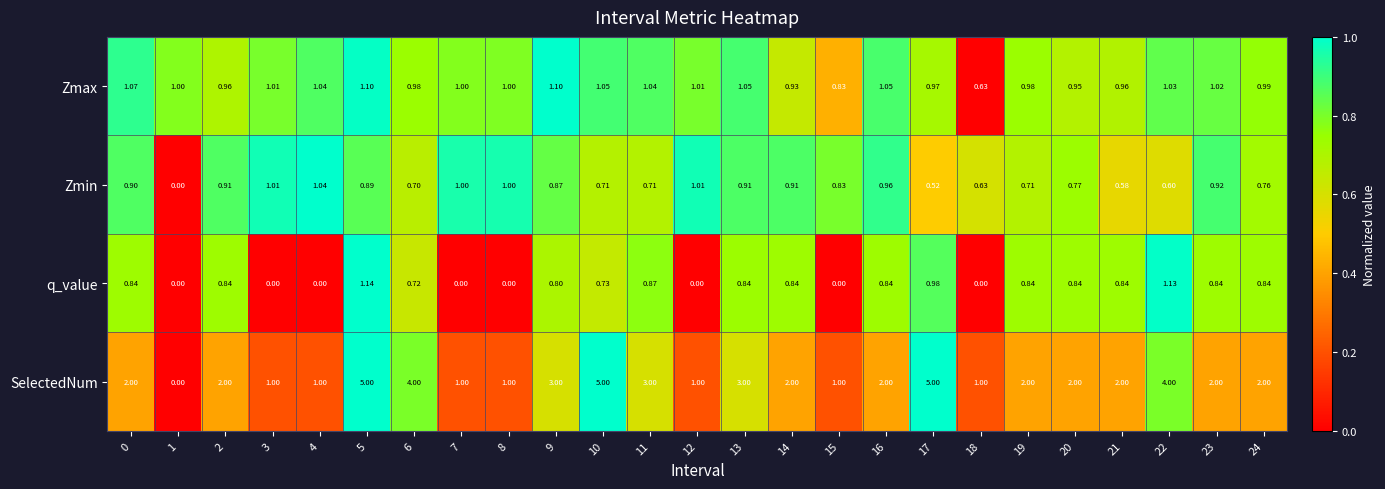

List the series in order of their peak value, lowest first.

Zmin, Zmax, q_value, SelectedNum